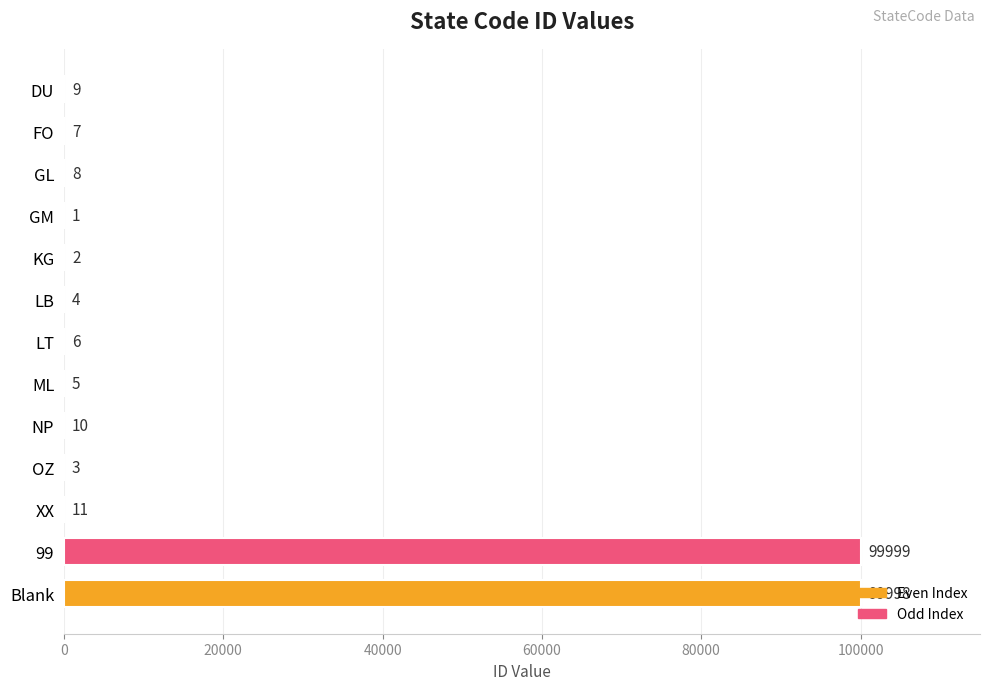

True or false: the data shows 166219 at 99.

False